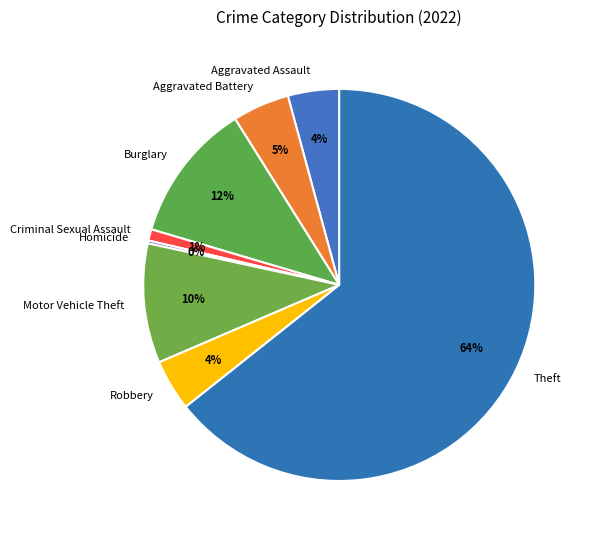

To the nearest percent, what is the difference between the largest and smallest slice percentages?

64%